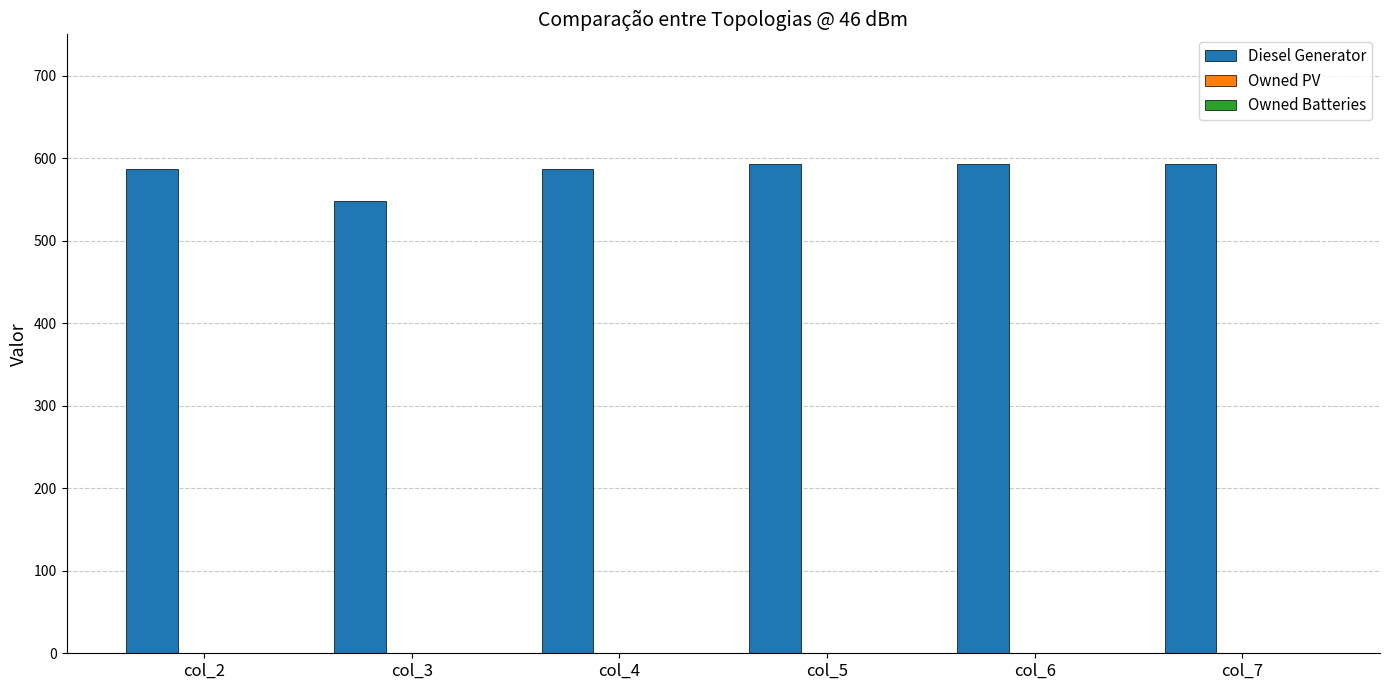

The value at col_3 is 548. True or false?

True